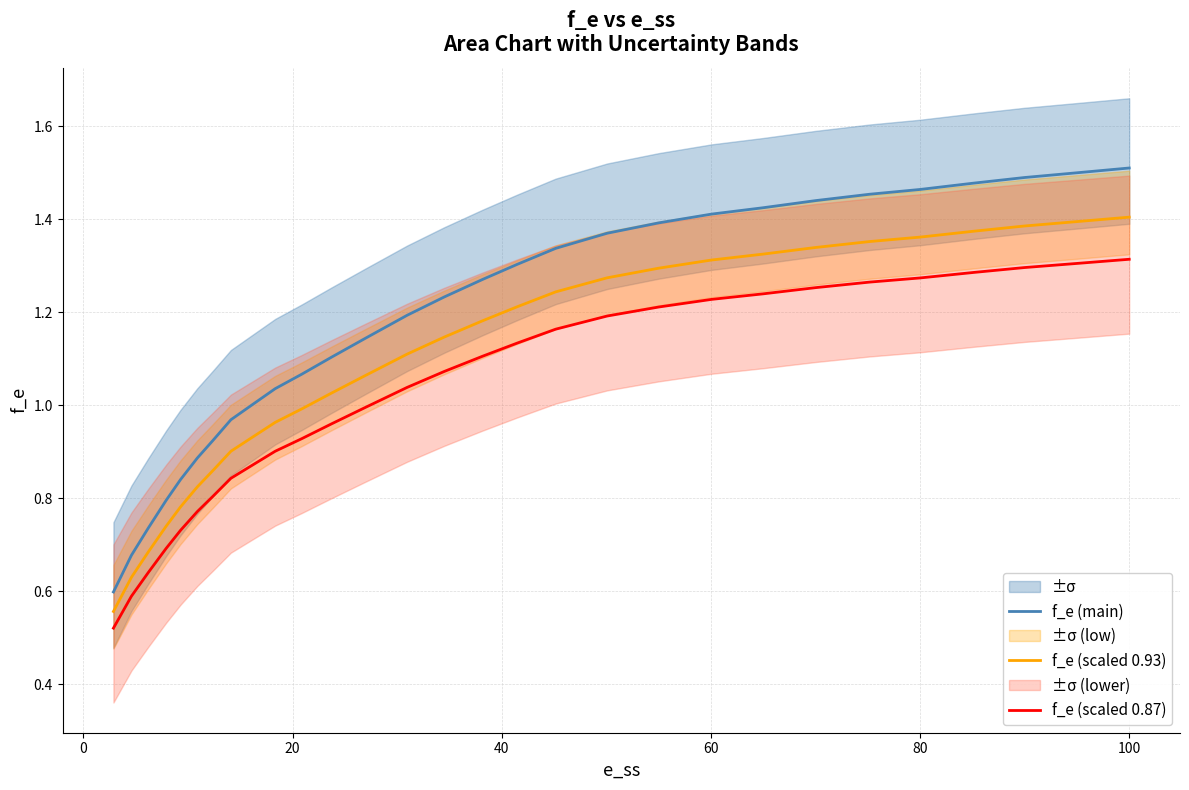

List the series in order of their peak value, highest first.

f_e (main), f_e (scaled 0.93), f_e (scaled 0.87)